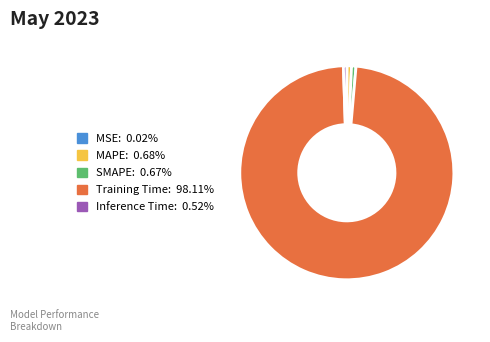

Does any single category account for the majority?

Yes